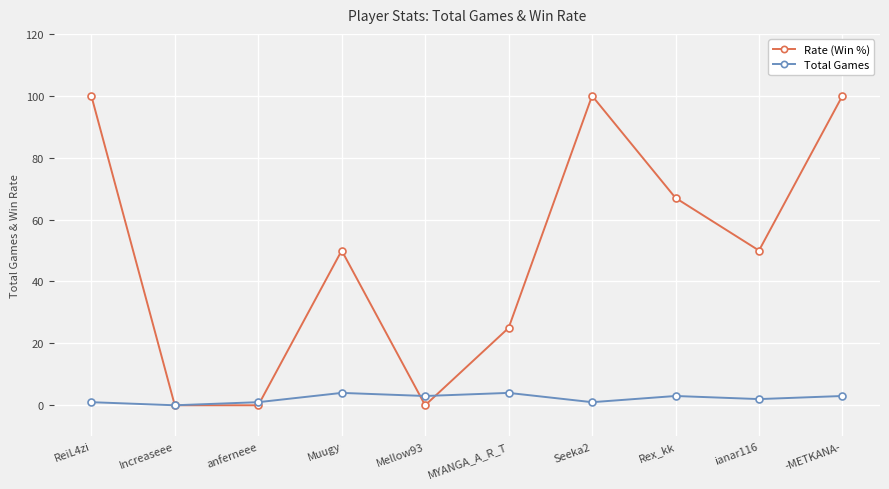

What is the label of the 2nd point from the right?

ianar116